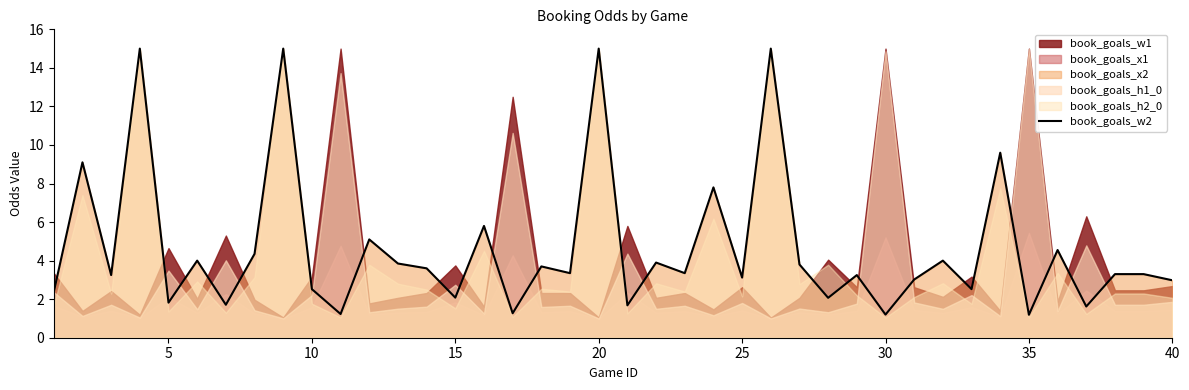

True or false: book_goals_w2 has a value of 2.1 at 25.

False